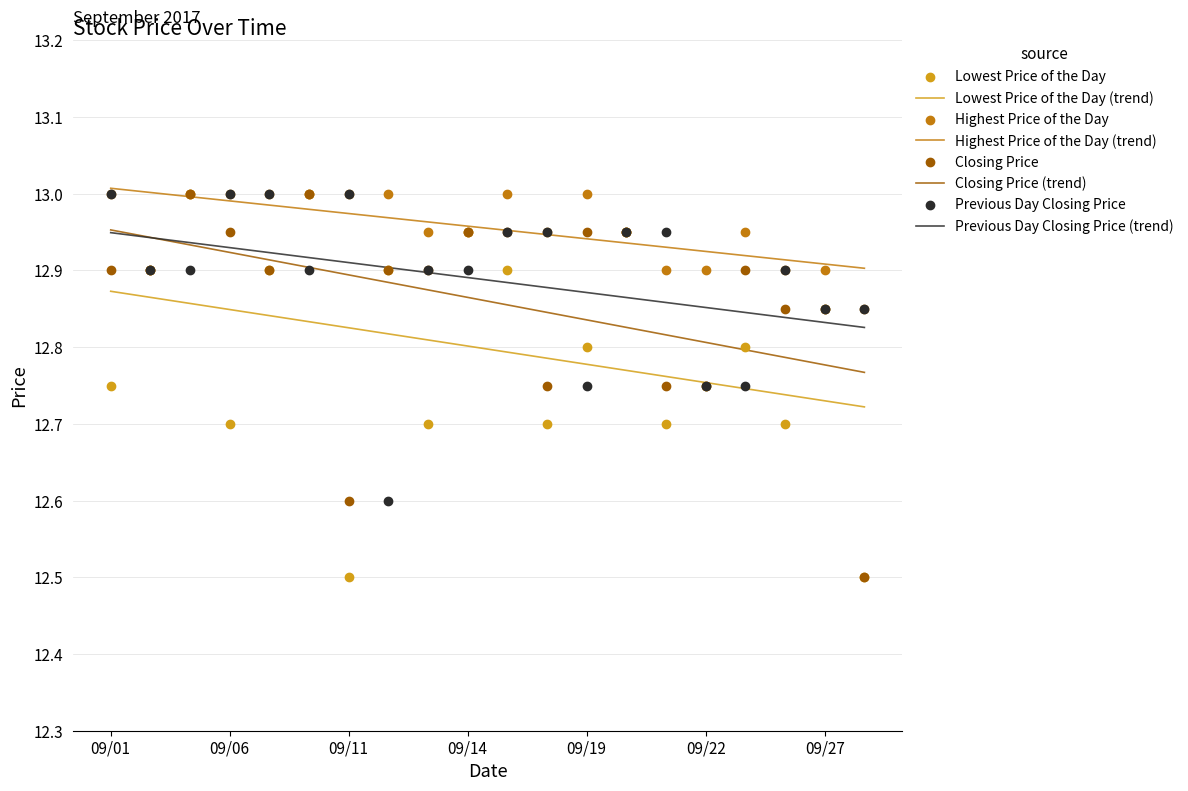

Which series contains the lowest Y value?

Lowest Price of the Day